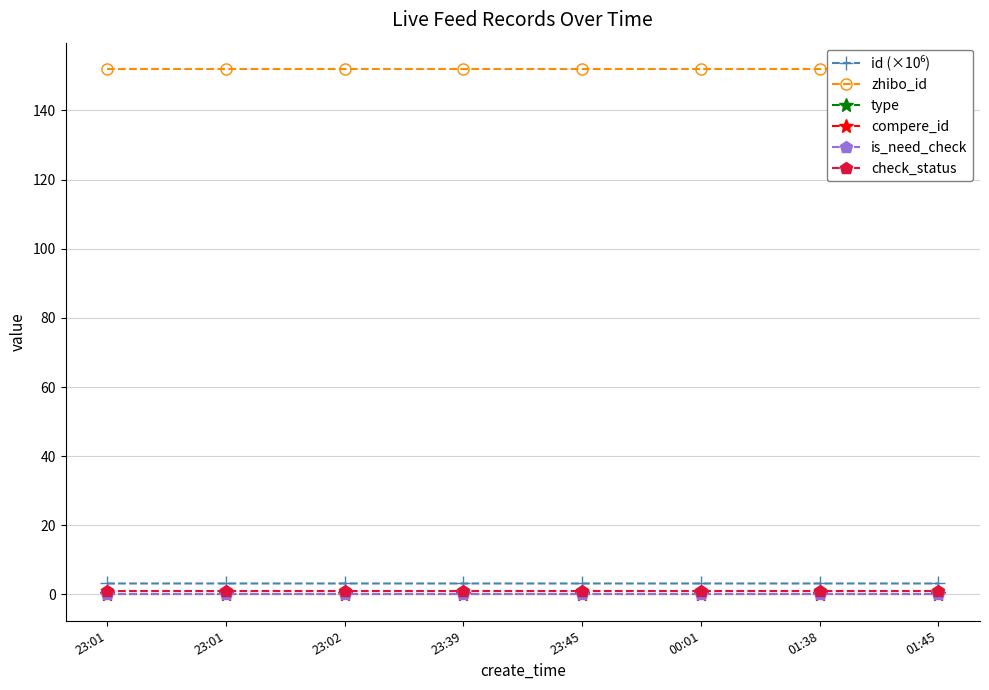

What is the label of the 7th point from the left?

01:38